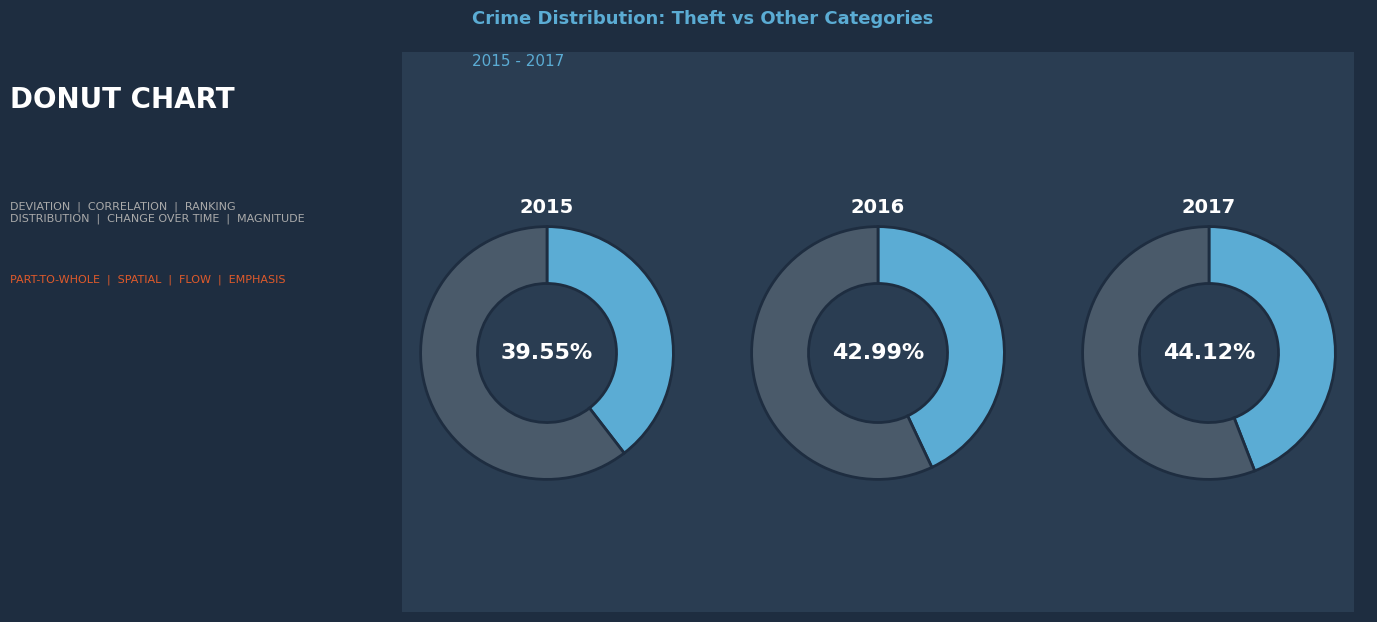

True or false: Homicide accounts for 11% of the total.

False